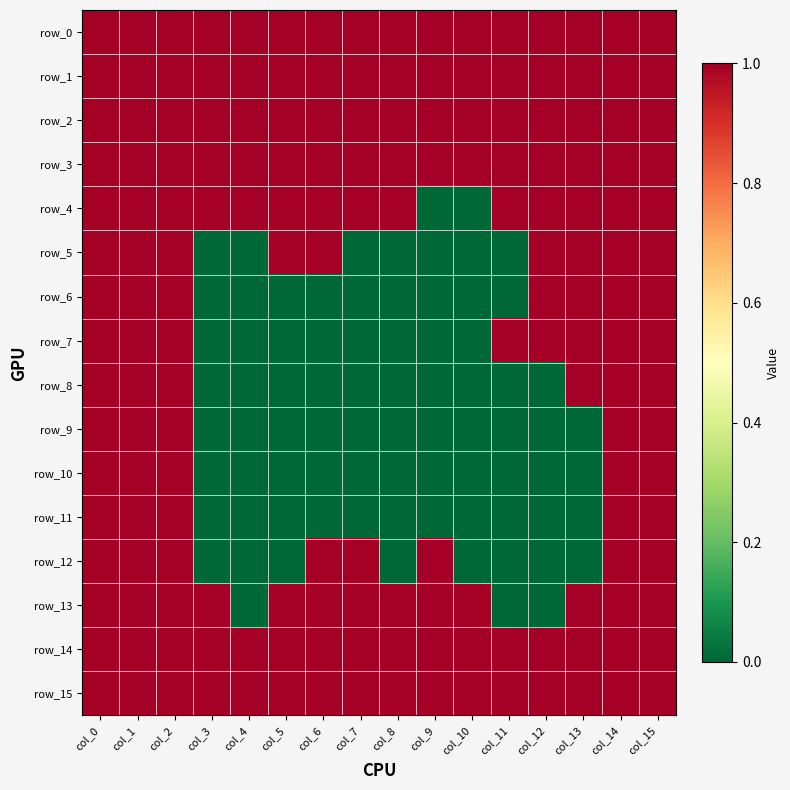

What is the difference between the row_5 values at col_7 and col_6?

1